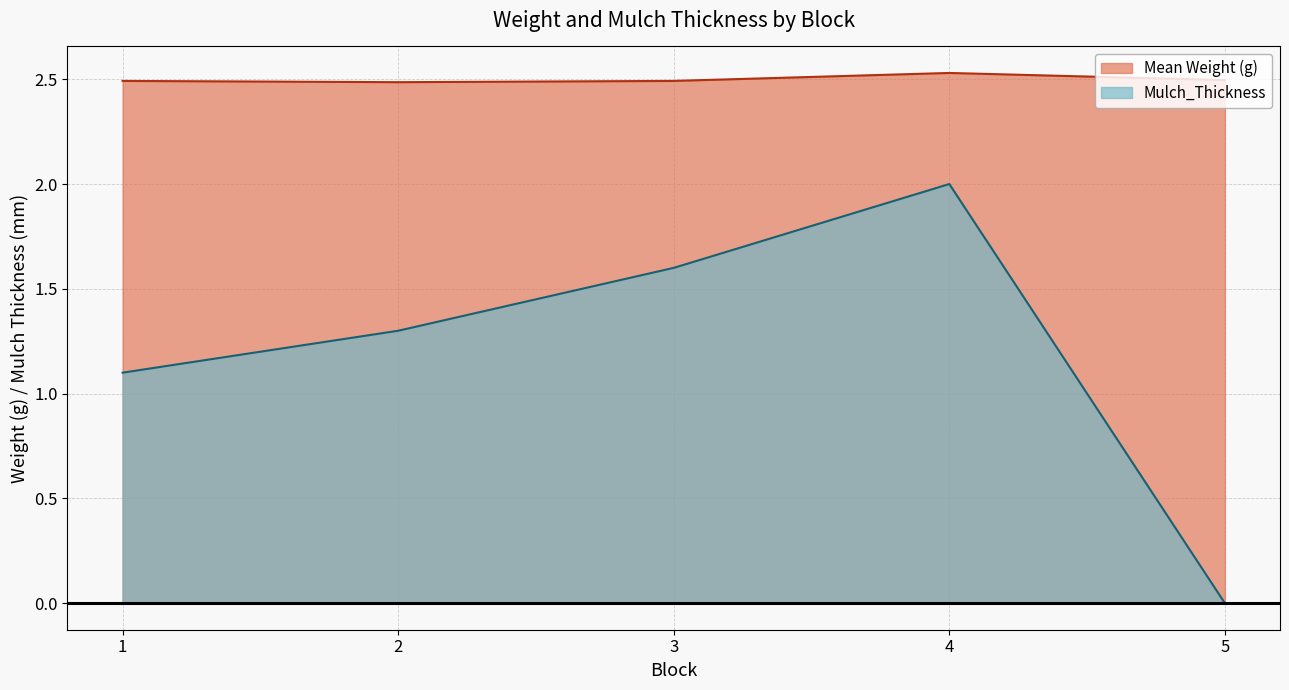

Rank the categories by Mulch_Thickness value from lowest to highest.

5, 1, 2, 3, 4